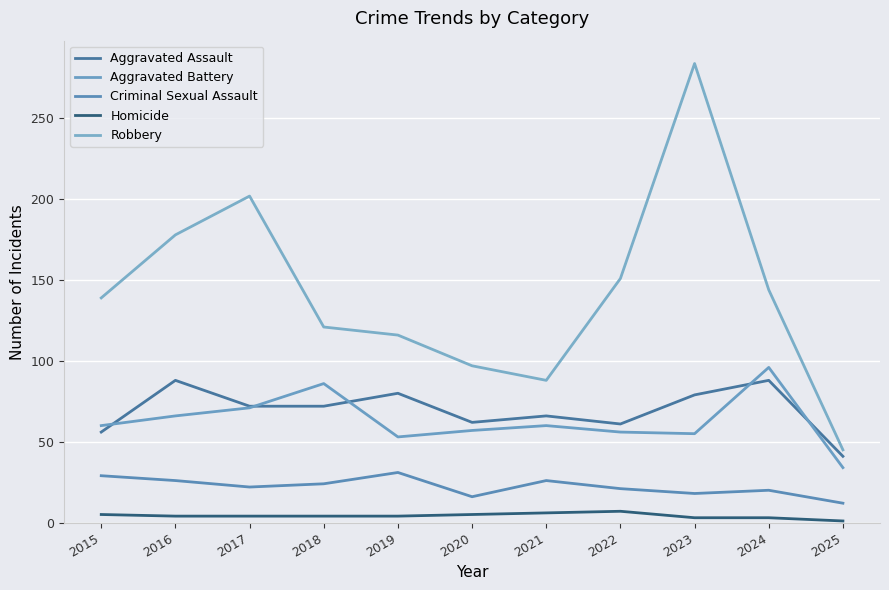

What is the total value across all series at 2024?

351